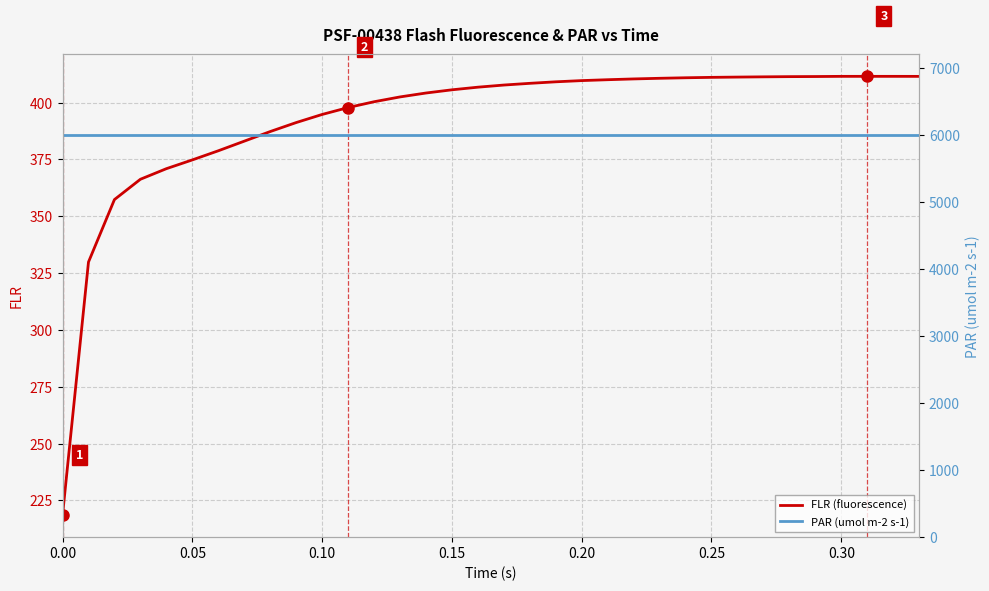

Is this an area chart (filled region under the line)?

No